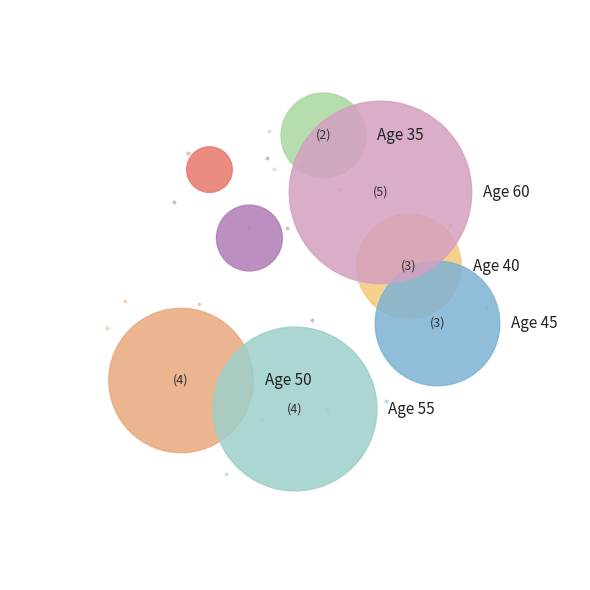

How many segments does this pie chart have?

8